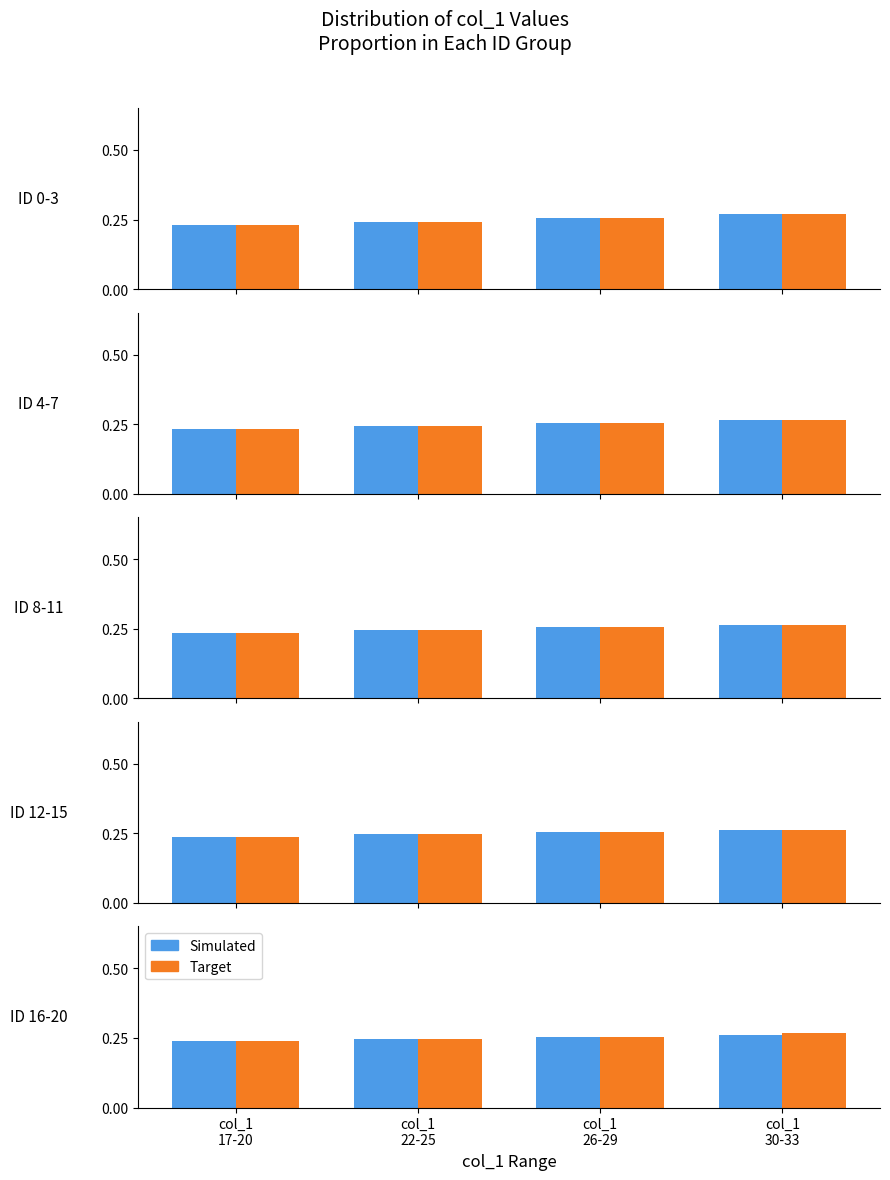

How many categories are shown in the chart?

4